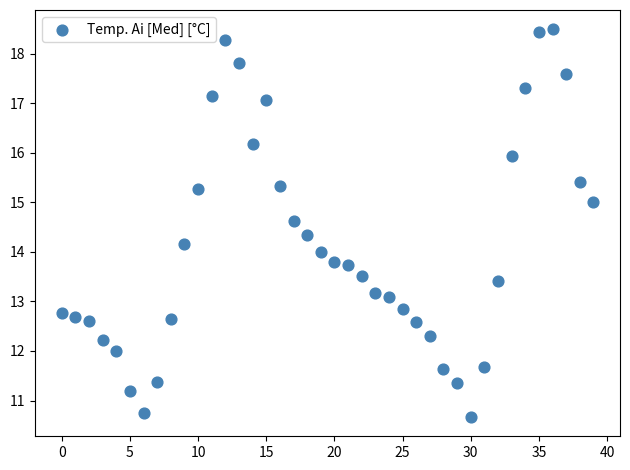

What is the range of Y values (max minus min)?

7.8